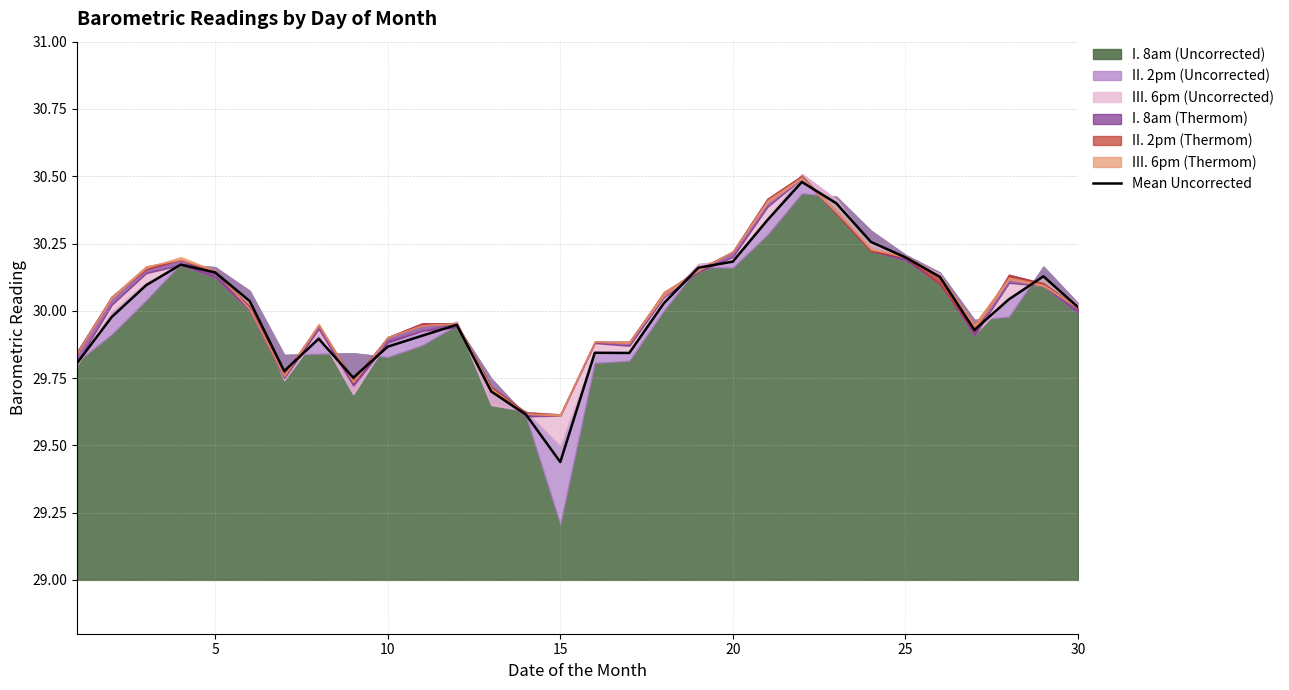

What is the highest value of the Mean Uncorrected series?

30.5